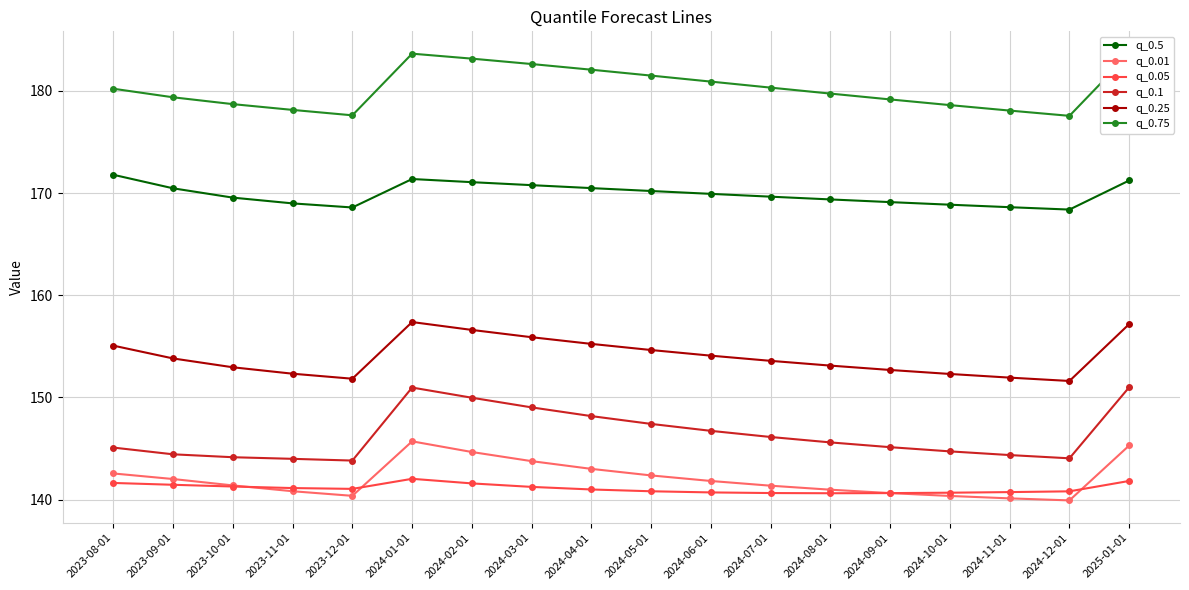

True or false: q_0.75 has more than 0 interior local peaks.

True